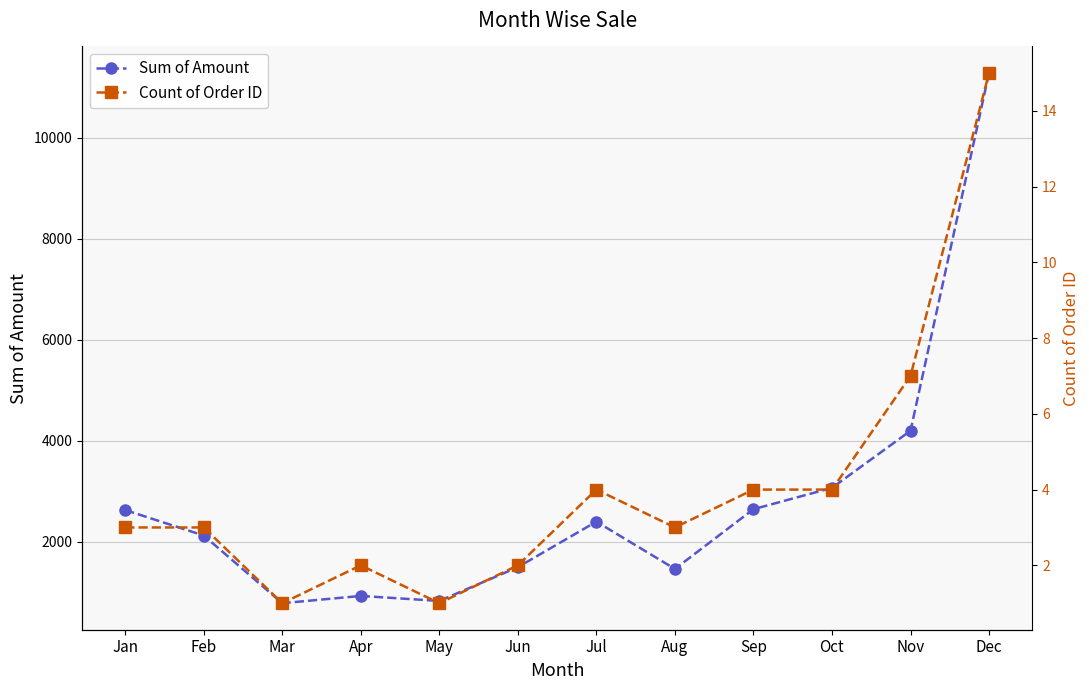

The Count of Order ID series shows 5 at Jan. True or false?

False